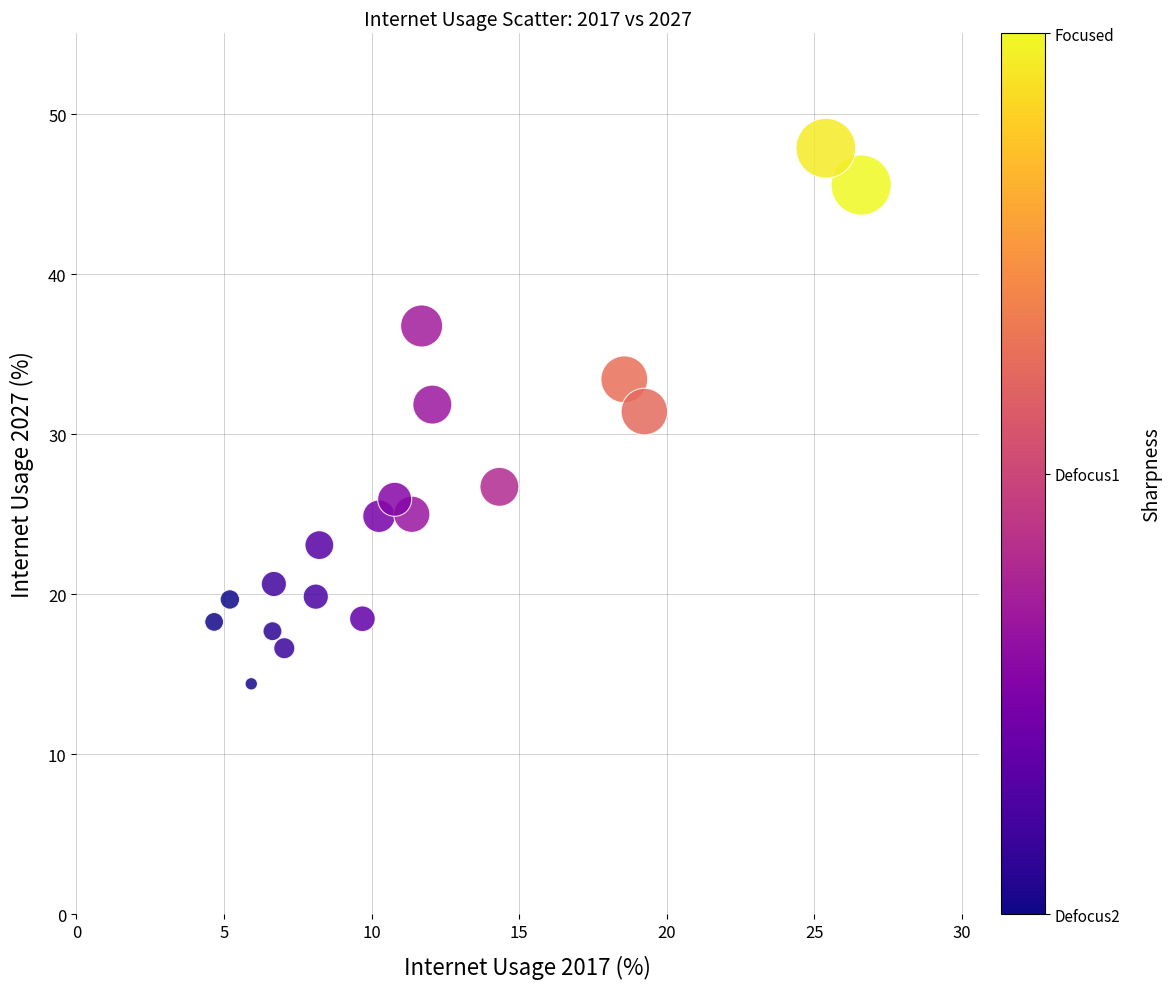

What is the range of Y values (max minus min)?

33.5